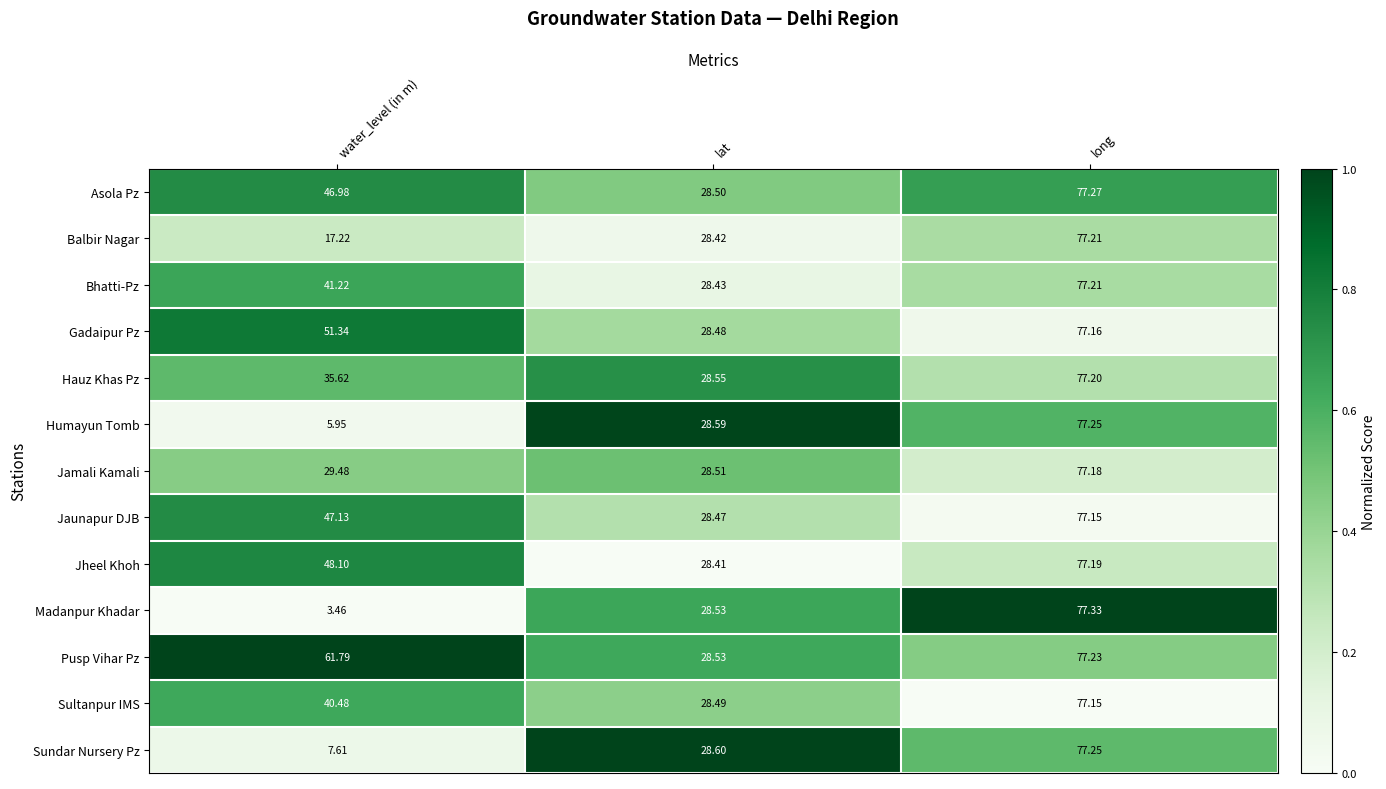

What is the spread (max minus min) of values at long?

0.2